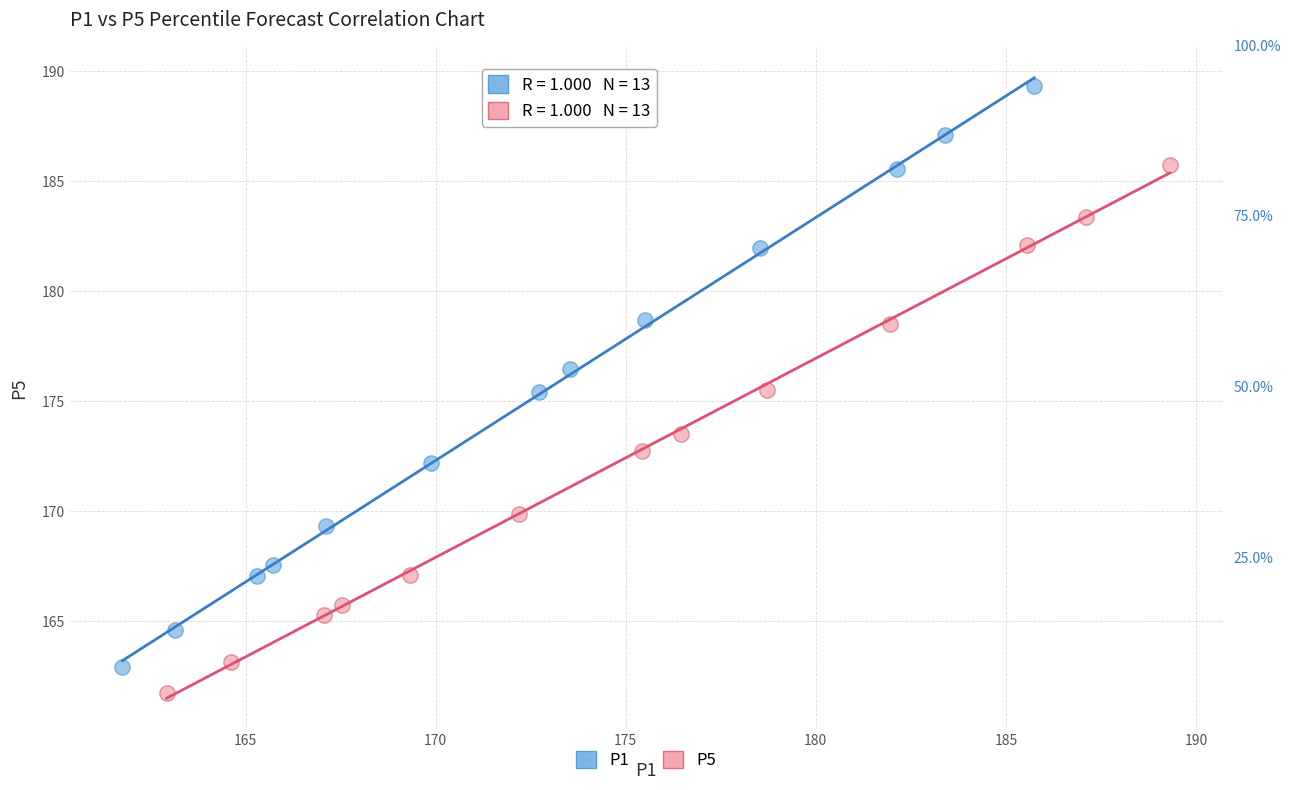

Which series contains the highest Y value?

P1